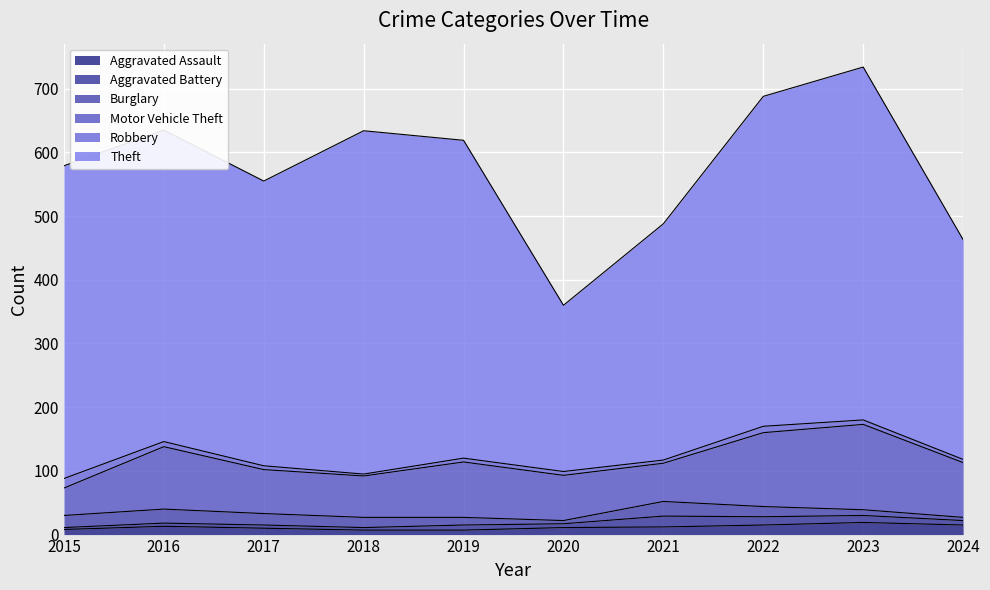

Which series changed the most between 2015 and 2017?

Theft